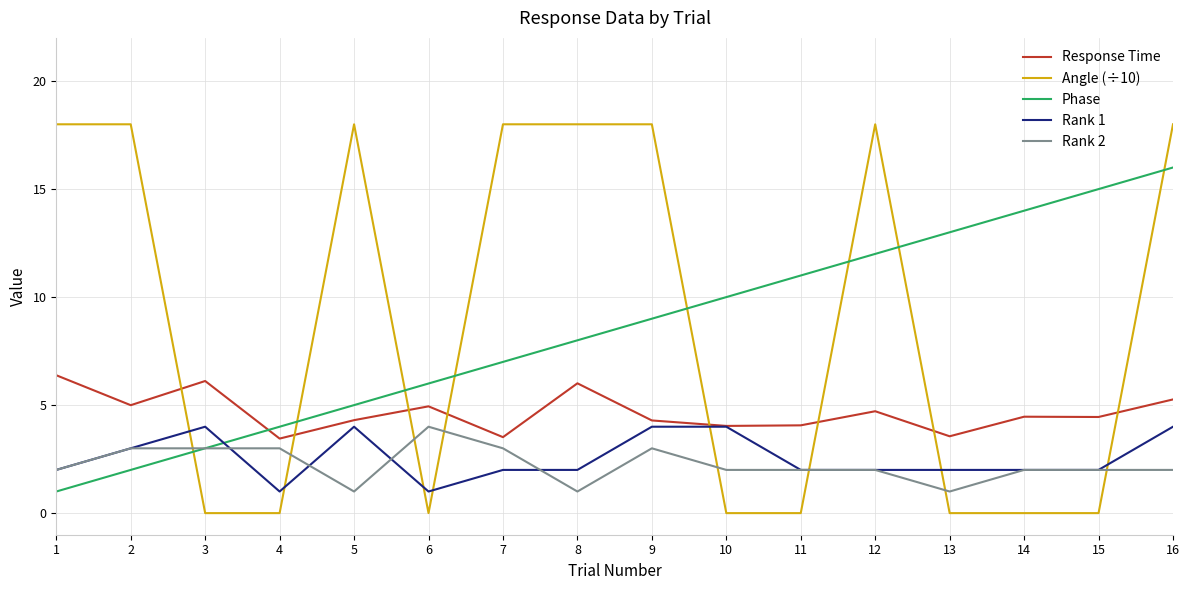

True or false: Phase and Rank 1 intersect in this chart.

True